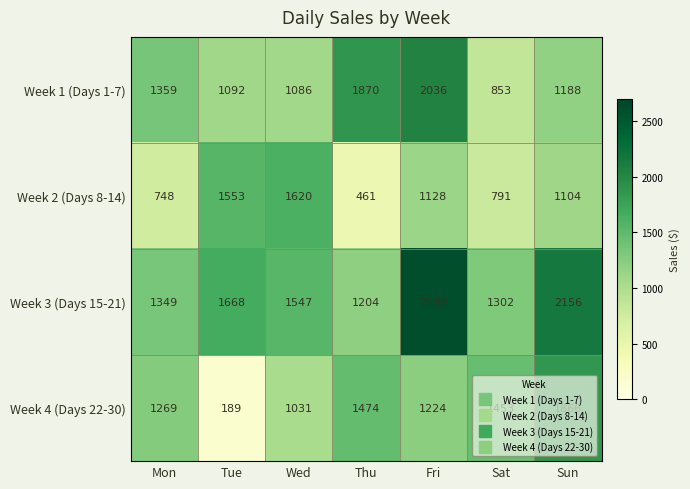

Where is Week 4 (Days 22-30) nearest to the value 1027?

Wed